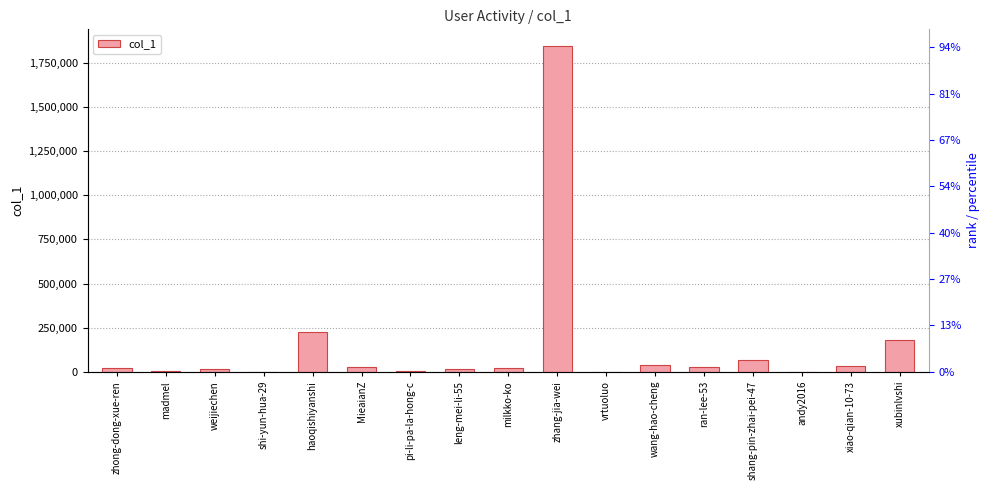

What is the change in value from zhang-jia-wei to ran-lee-53?

-1816897